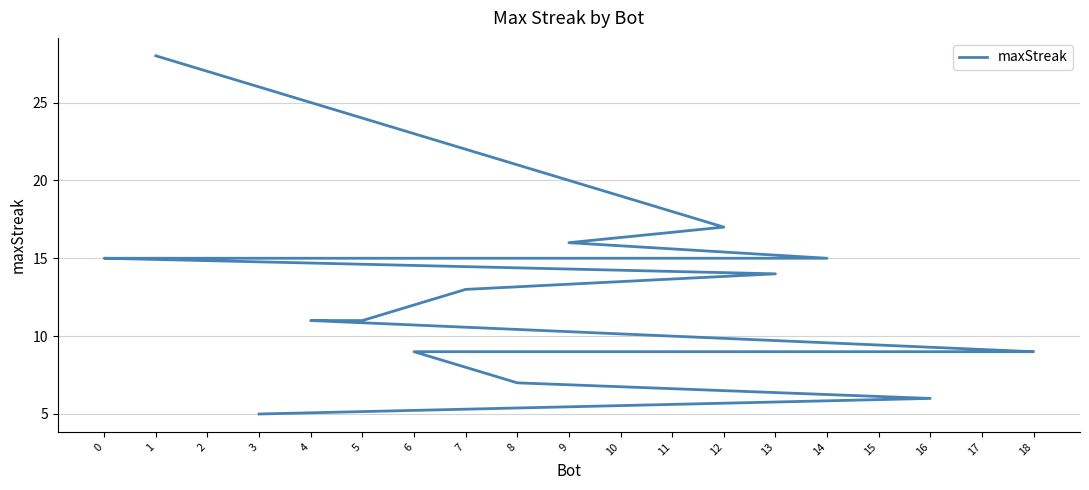

Rank the categories by value from lowest to highest.

3, 16, 8, 18, 17, 15, 10, 6, 5, 4, 7, 13, 14, 11, 2, 0, 9, 12, 1